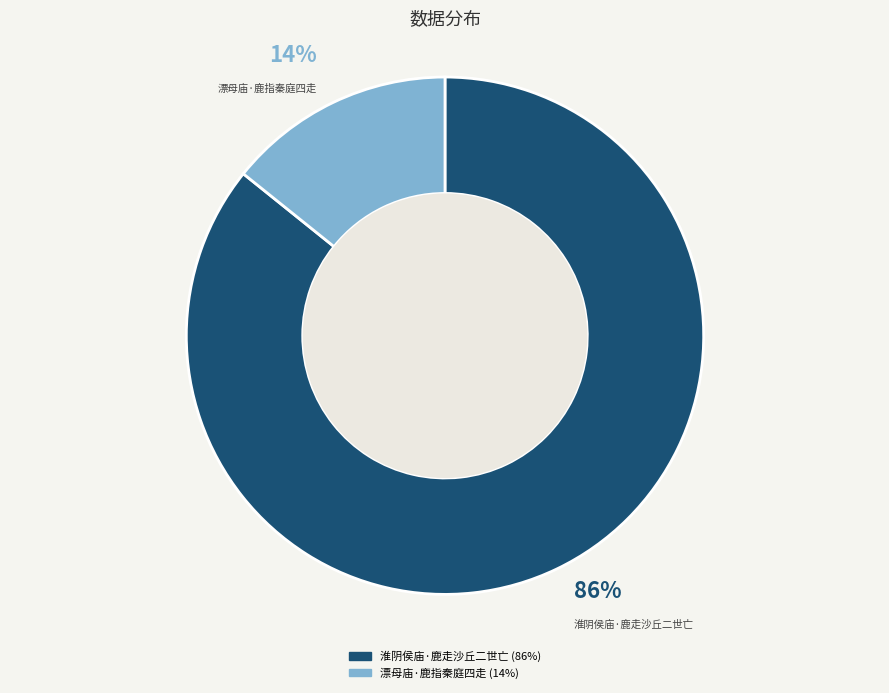

The 淮阴侯庙·鹿走沙丘二世亡 slice represents 86% of the pie. True or false?

True